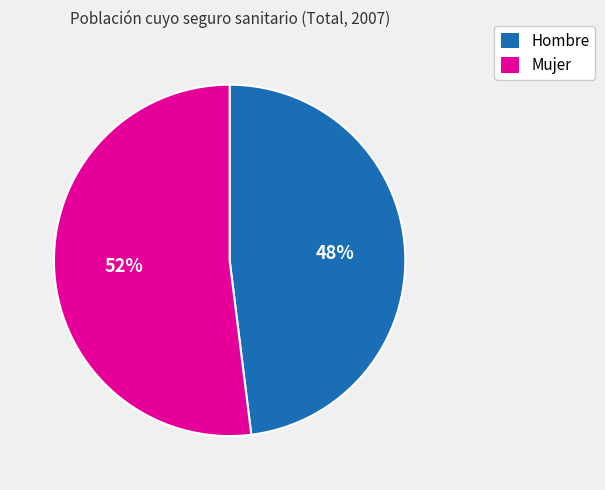

True or false: Hombre accounts for 55% of the total.

False